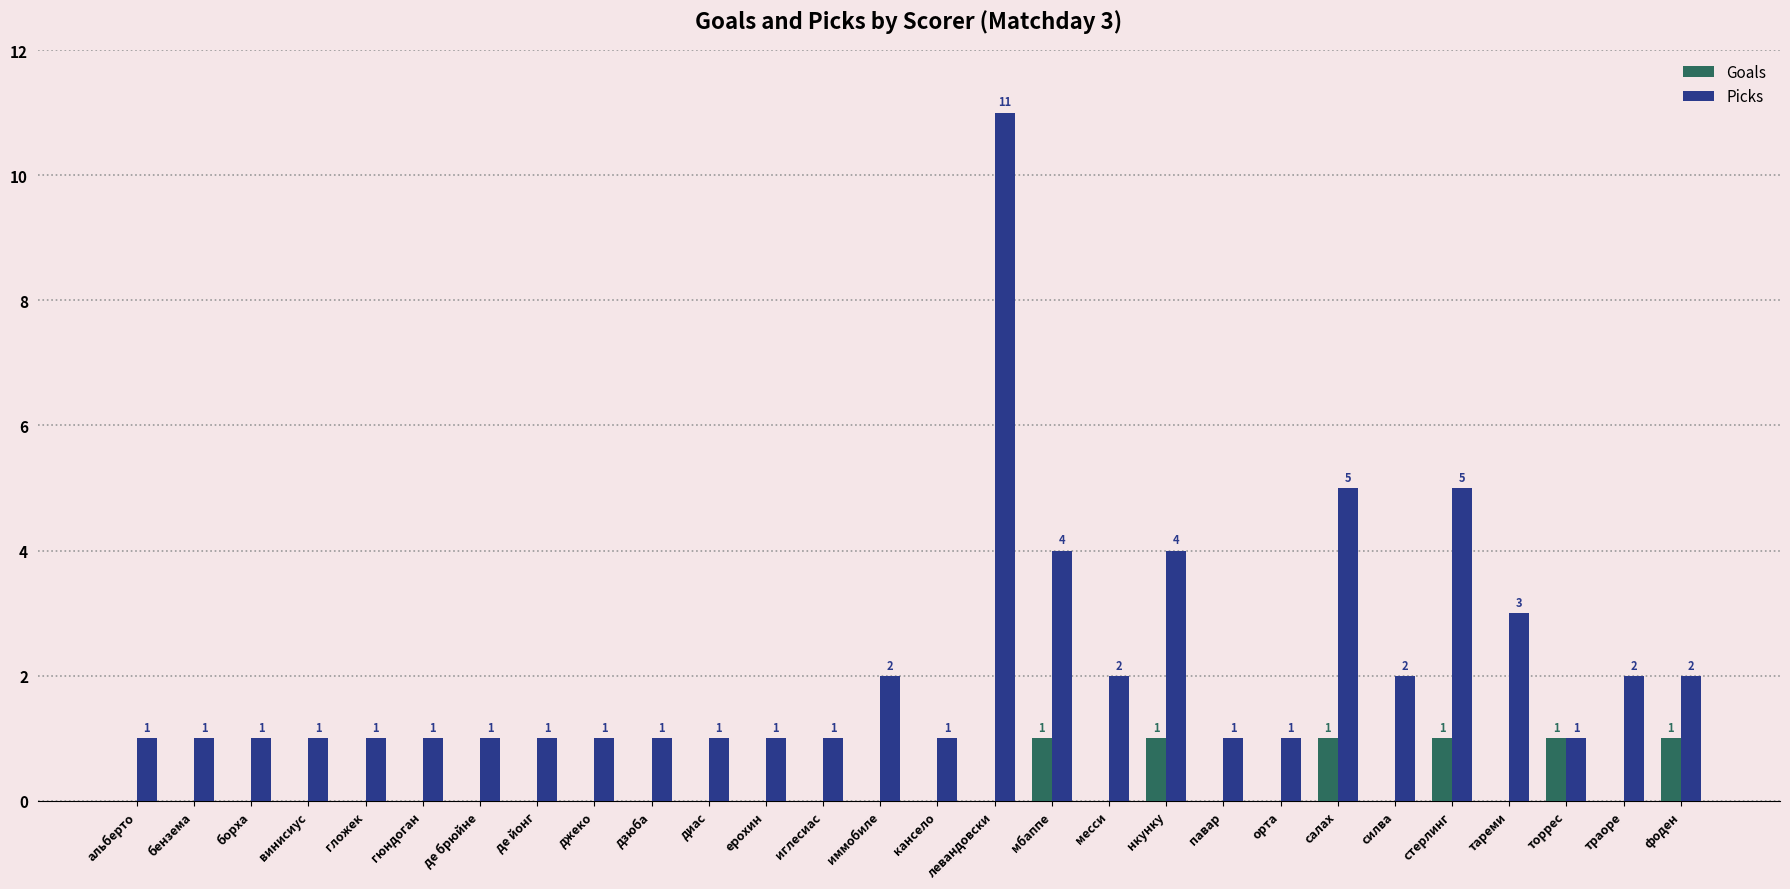

Reading left to right, transcribe all the data shown in this chart.

Goals: 0	0	0	0	0	0	0	0	0	0	0	0	0	0	0	0	1	0	1	0	0	1	0	1	0	1	0	1
Picks: 1	1	1	1	1	1	1	1	1	1	1	1	1	2	1	11	4	2	4	1	1	5	2	5	3	1	2	2